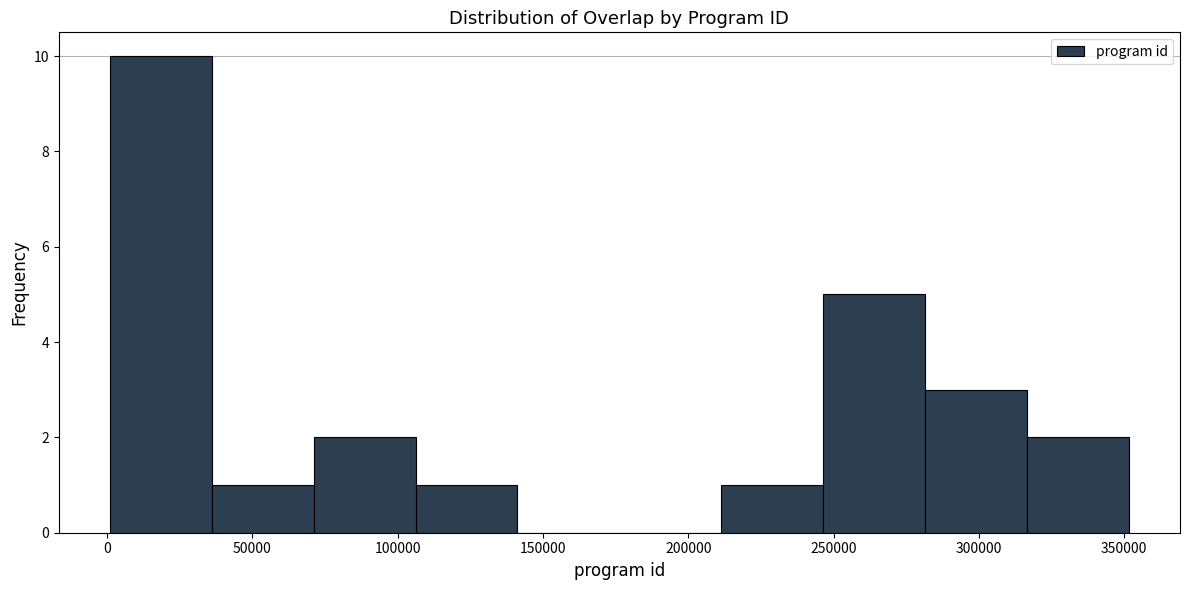

What is the height of the bar covering 245000 to 280000 on the x-axis? Neither the bar edges nor the heights are printed on the chart, so give them approximately, as read against the axes.

5